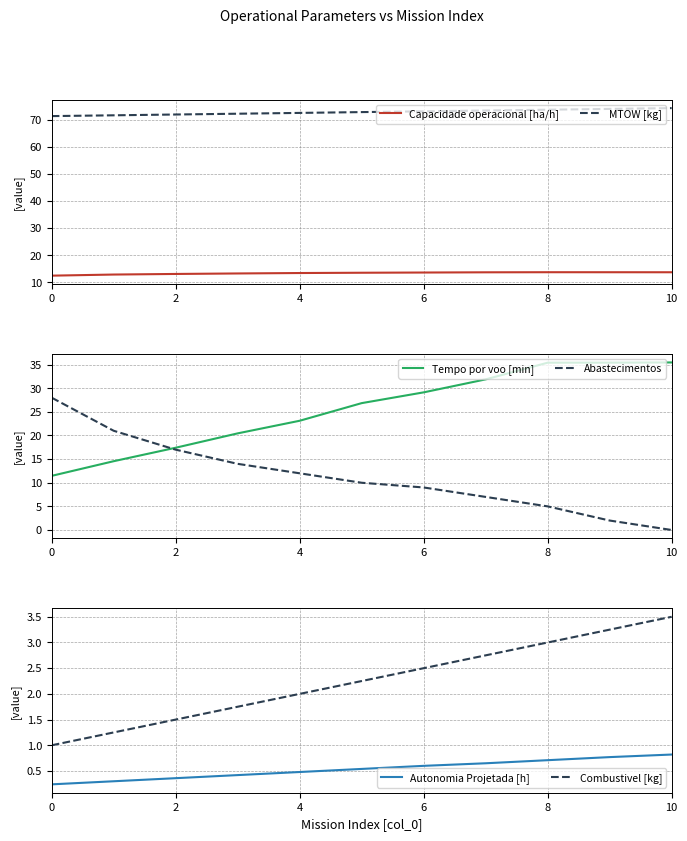

What value does the MTOW [kg] series have at 2?

72.1